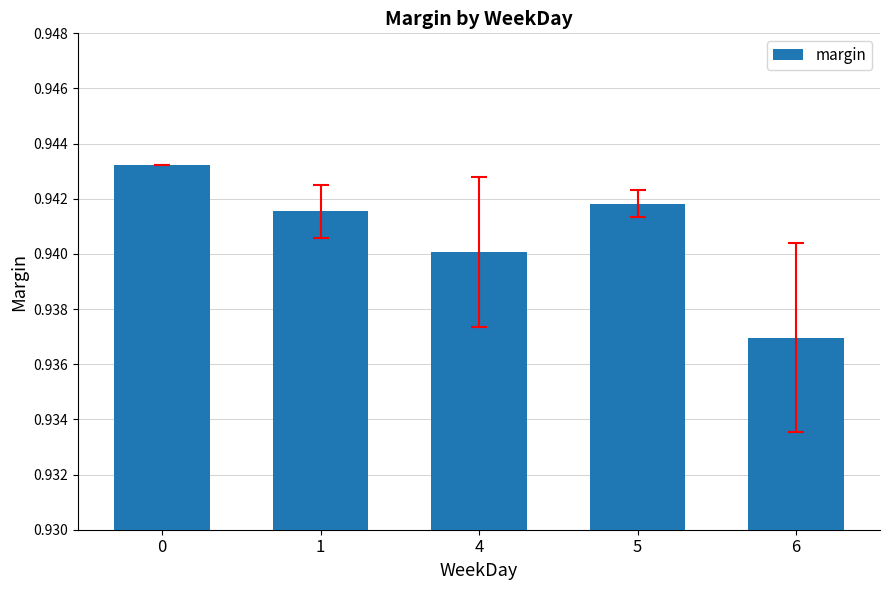

What is the sum of the values at 4 and 0?

1.9